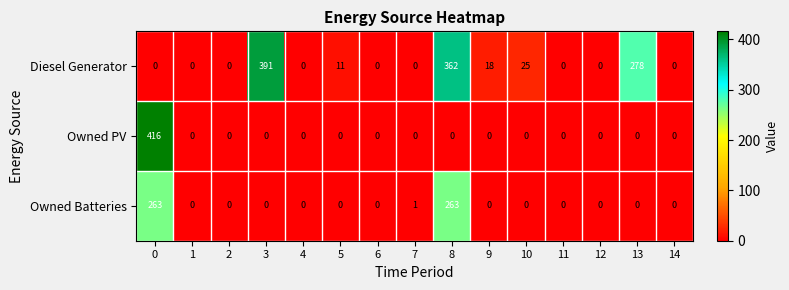

True or false: Diesel Generator has a value of -156 at 12.

False